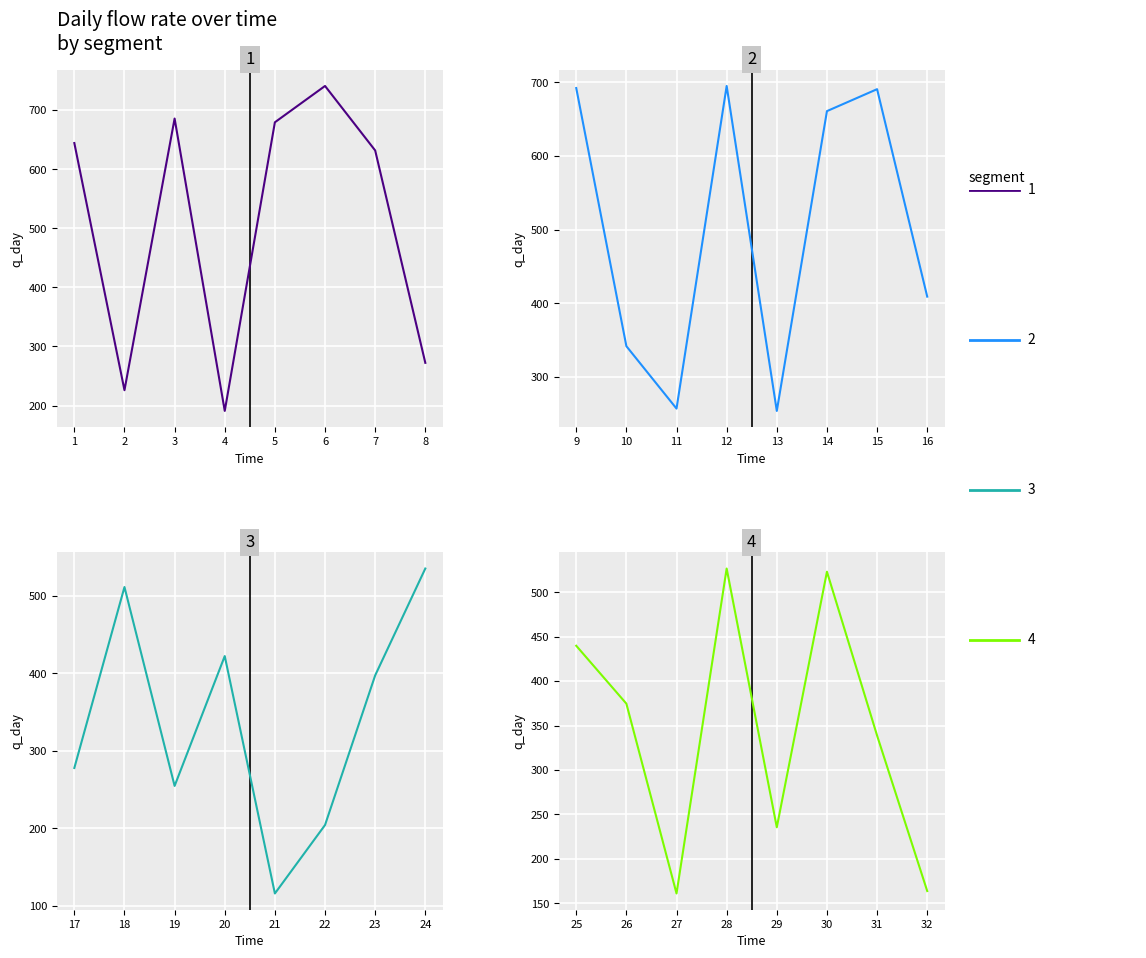

Rank the categories by segment 3 value from lowest to highest.

21, 22, 19, 17, 23, 20, 18, 24